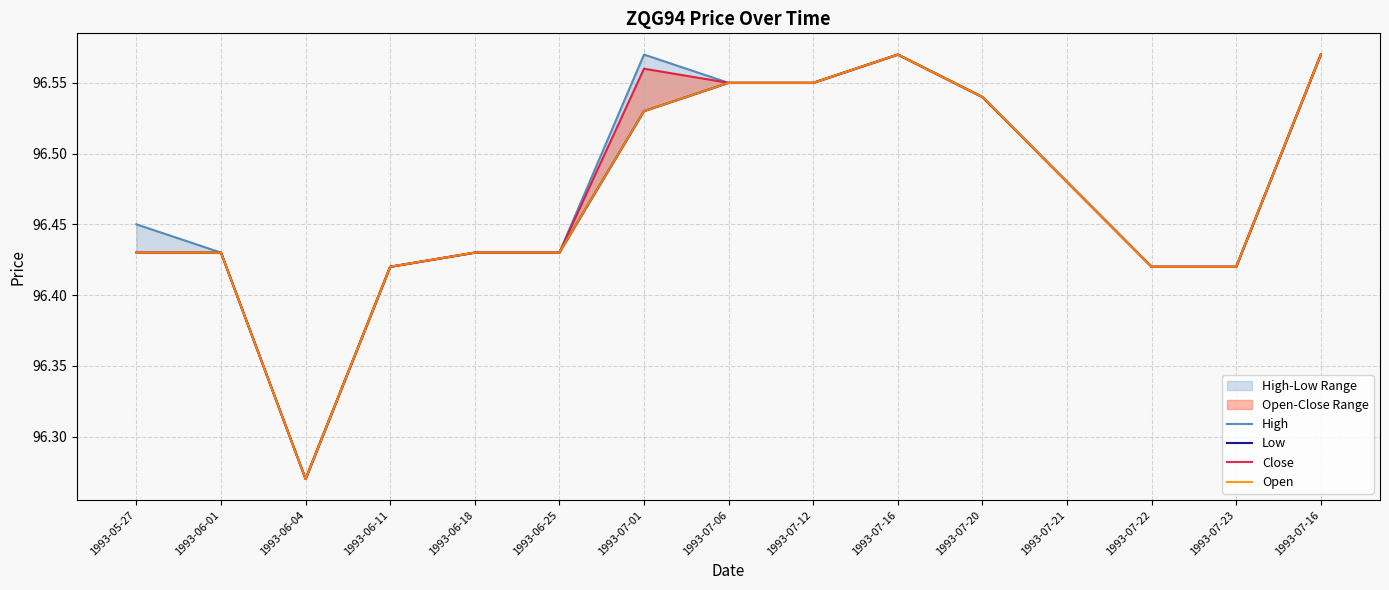

Which series has the largest total across all categories?

High